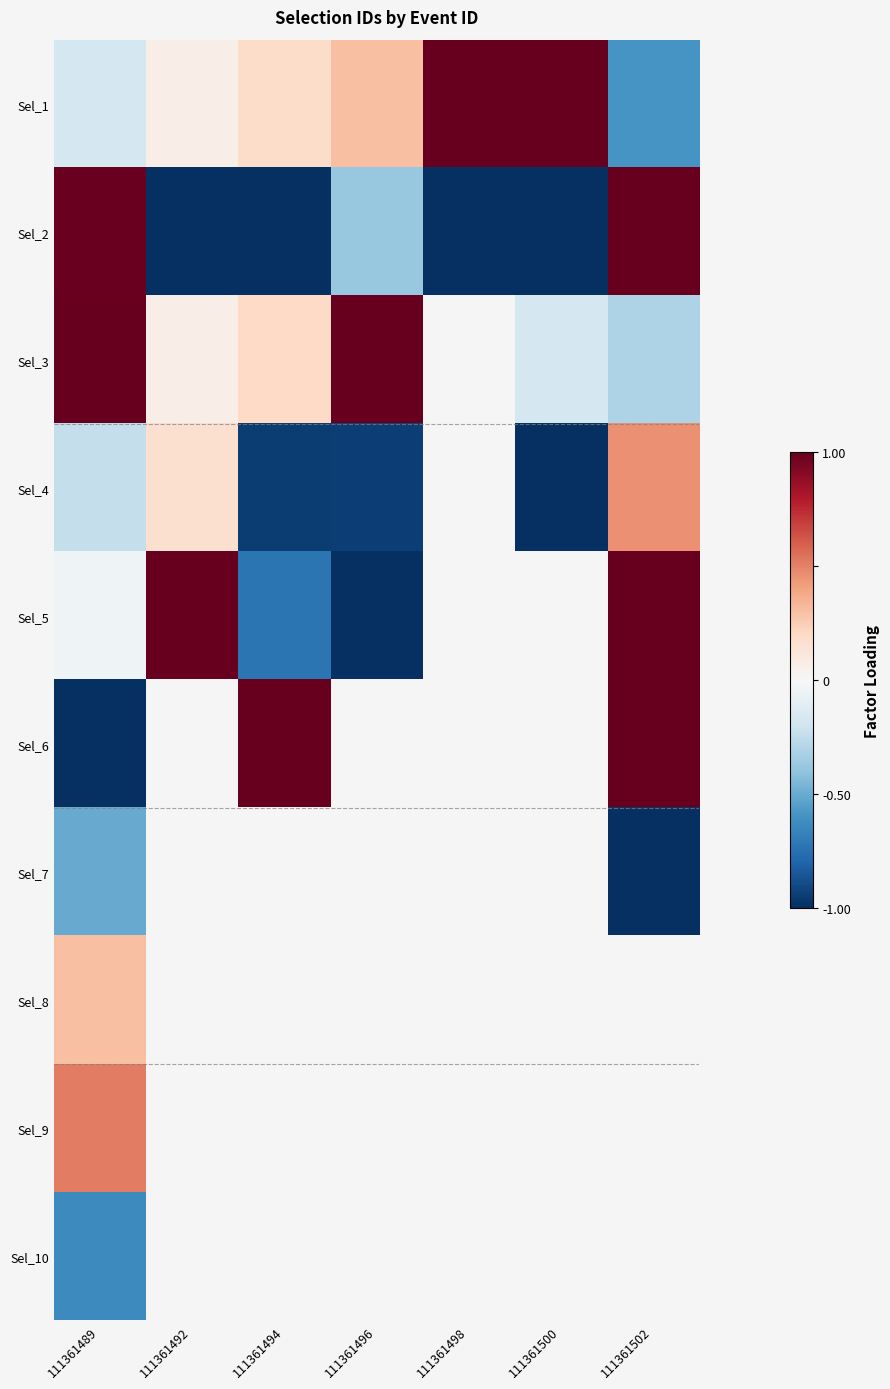

At which label does Sel_10 reach its peak?

111361489